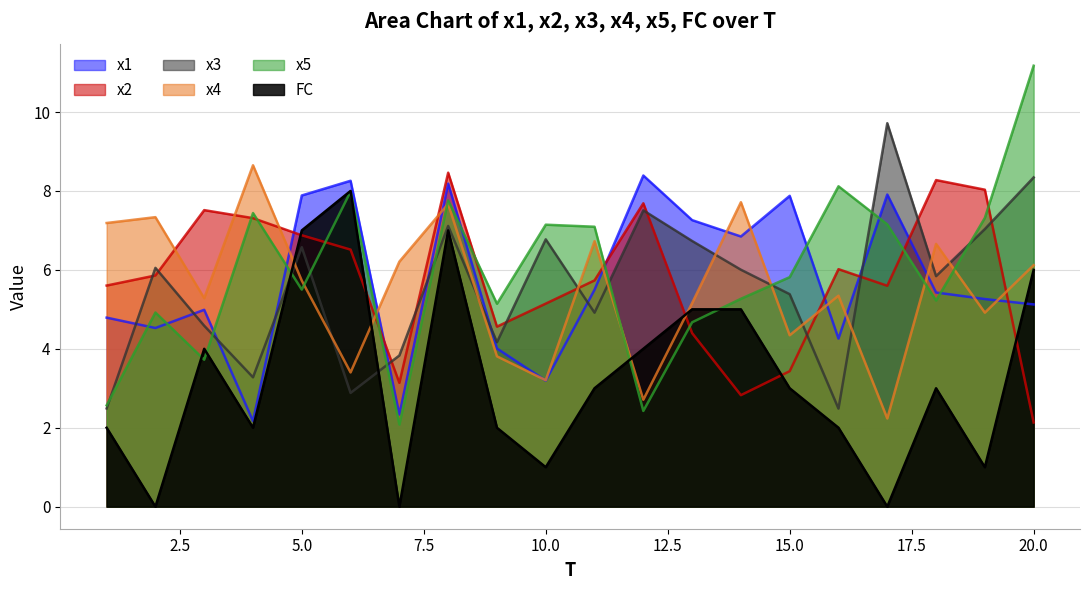

Reading left to right, extract all data points from this chart.

x1: 4.8	4.5	5.0	2.2	7.9	8.3	2.3	8.2	4.0	3.2	5.5	8.4	7.3	6.8	7.9	4.3	7.9	5.4	5.3	5.1
x2: 5.6	5.9	7.5	7.3	6.9	6.5	3.1	8.5	4.6	5.1	5.7	7.7	4.4	2.8	3.4	6.0	5.6	8.3	8.0	2.1
x3: 2.5	6.1	4.6	3.3	6.6	2.9	3.8	7.1	4.2	6.8	4.9	7.5	6.7	6.0	5.4	2.5	9.7	5.8	7.0	8.3
x4: 7.2	7.3	5.3	8.7	5.7	3.4	6.2	7.7	3.8	3.2	6.7	2.7	5.2	7.7	4.3	5.3	2.2	6.7	4.9	6.1
x5: 2.6	4.9	3.7	7.4	5.5	8.0	2.1	7.8	5.1	7.1	7.1	2.4	4.7	5.3	5.8	8.1	7.2	5.2	7.3	11.2
FC: 2.0	0.0	4.0	2.0	7.0	8.0	0.0	7.0	2.0	1.0	3.0	4.0	5.0	5.0	3.0	2.0	0.0	3.0	1.0	6.0